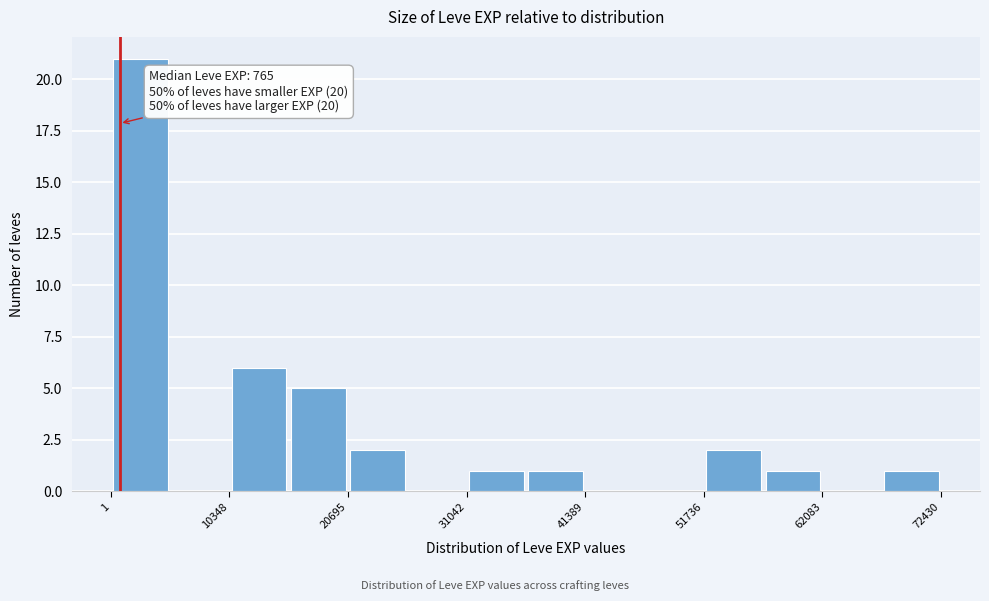

Read against the x-axis, roughly where is the centre of the tallest bar?

2000